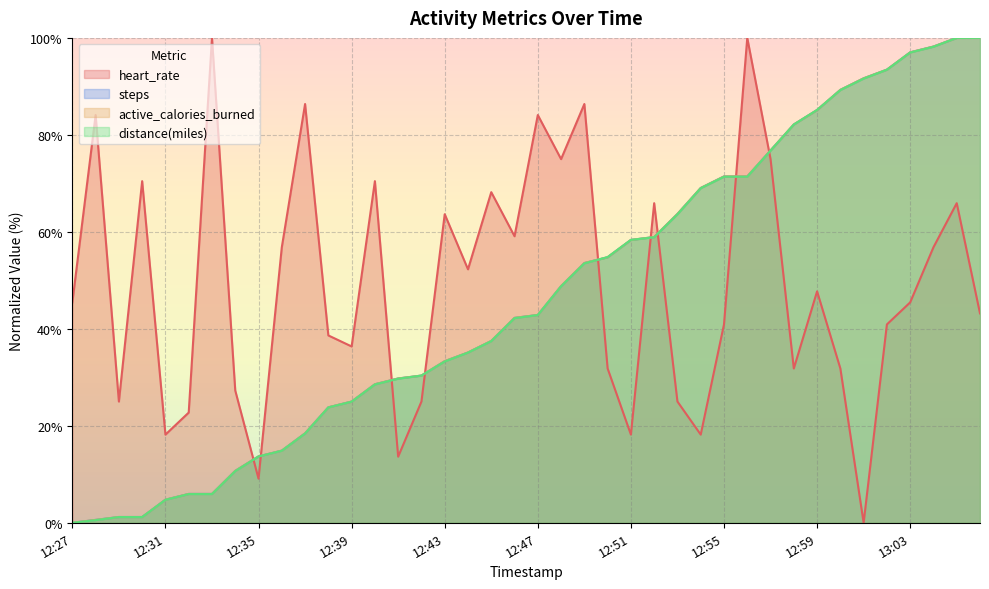

What is the total value across all series at 12:36?

101.4